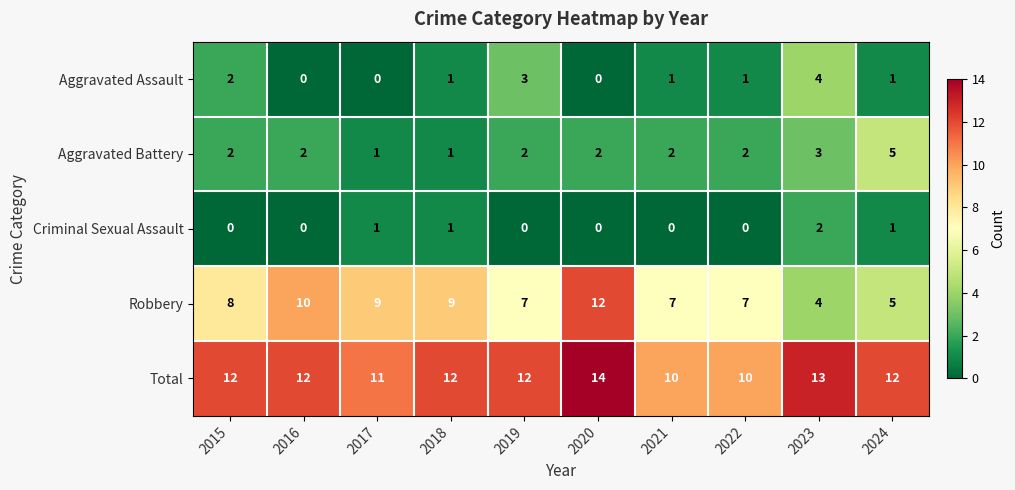

What is the spread (max minus min) of values at 2019?

12